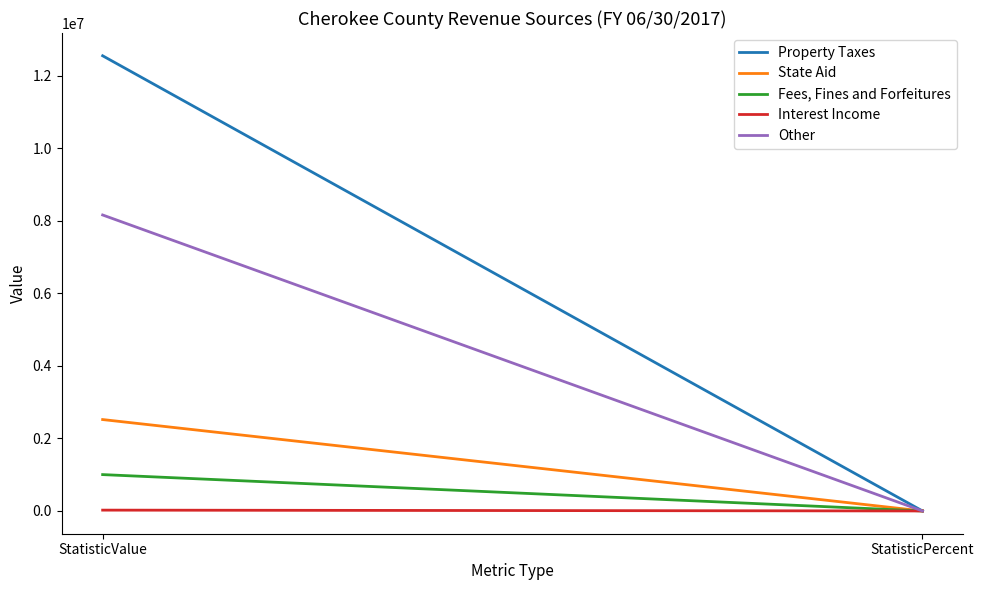

True or false: Fees, Fines and Forfeitures has a value of 4.1 at StatisticPercent.

True